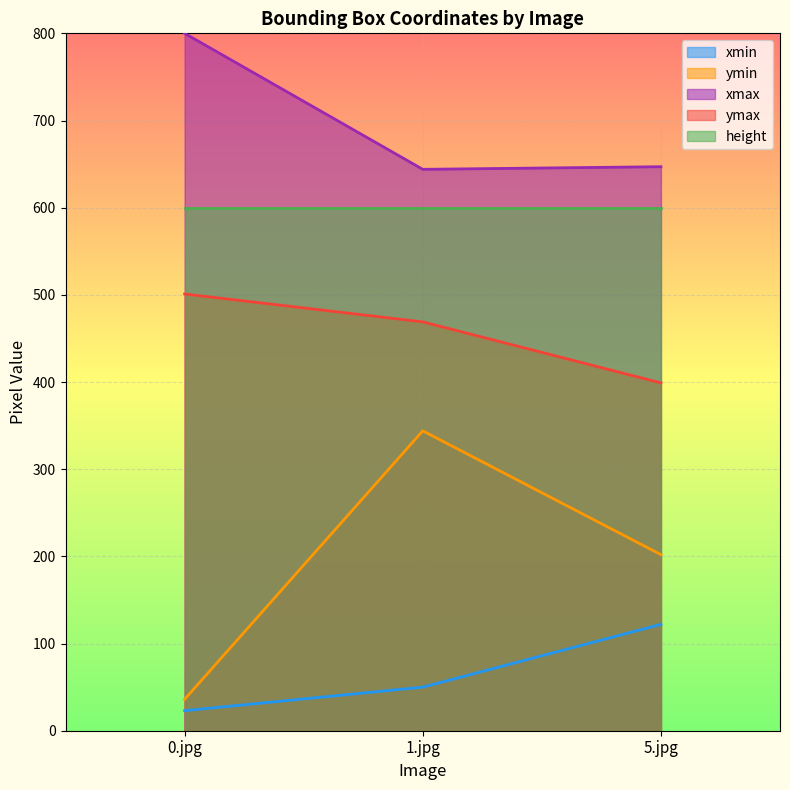

Which series has the largest total across all categories?

xmax